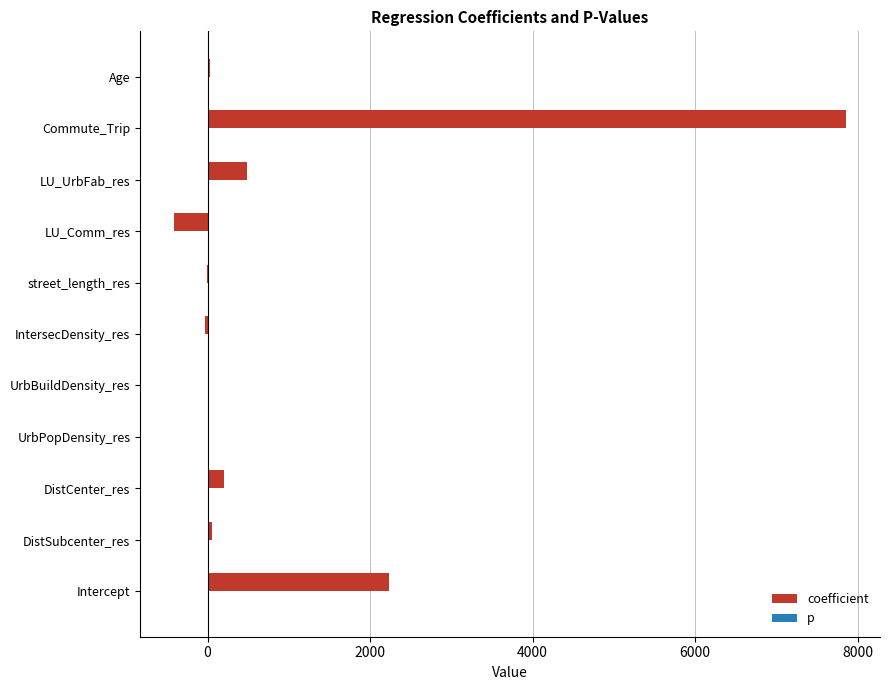

Which series has the largest total across all categories?

coefficient